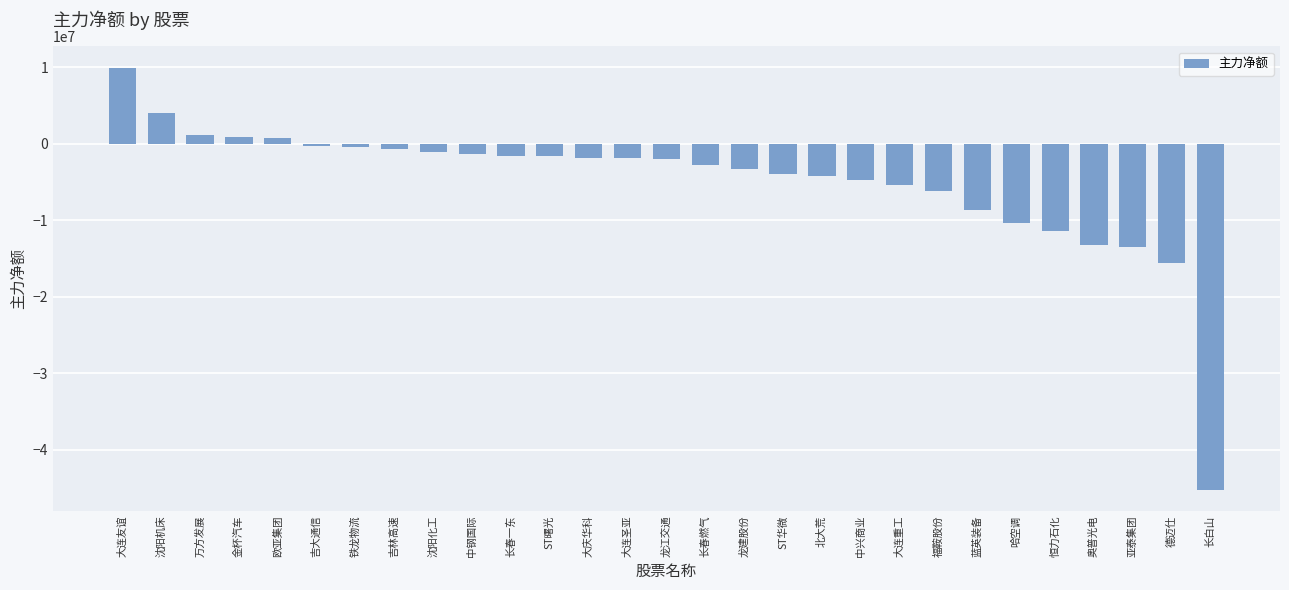

What is the approximate value at 福鞍股份, to the nearest 100?

-6201500